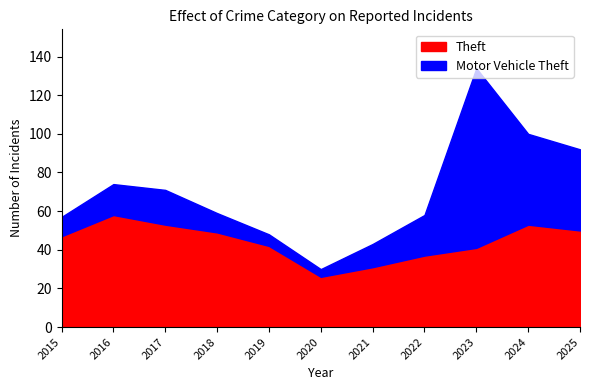

How many lines are shown in the chart?

2